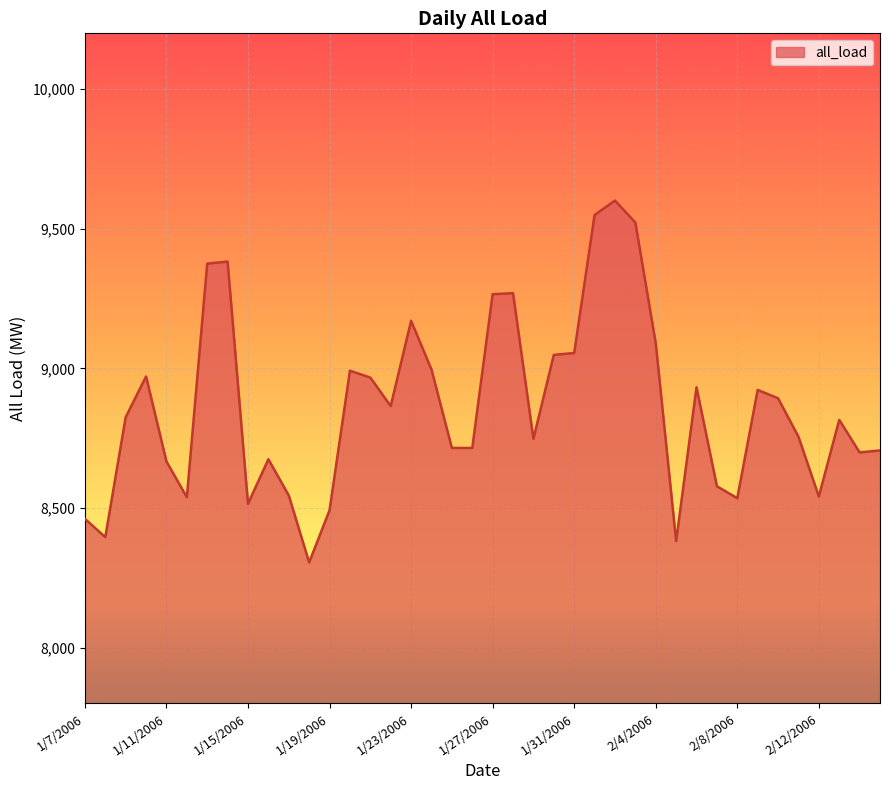

What is the greatest value displayed?

9601.0